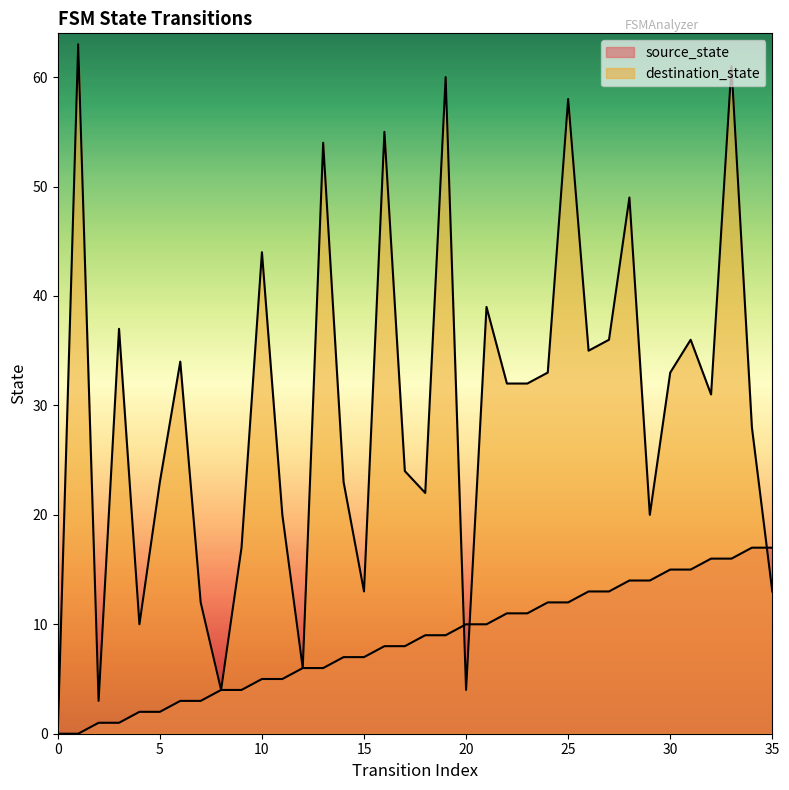

Is the value of source_state at 19 greater than the value of destination_state at 8?

Yes